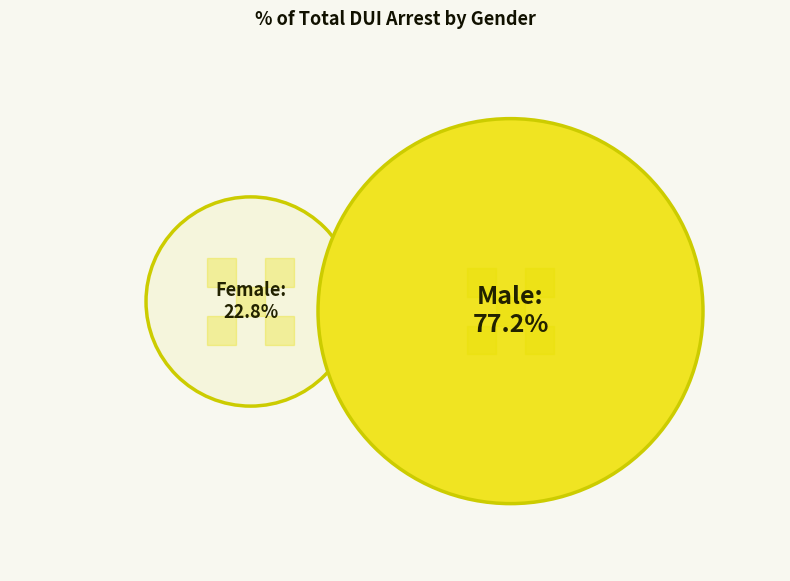

Is it true that Female is 10% of the pie?

False